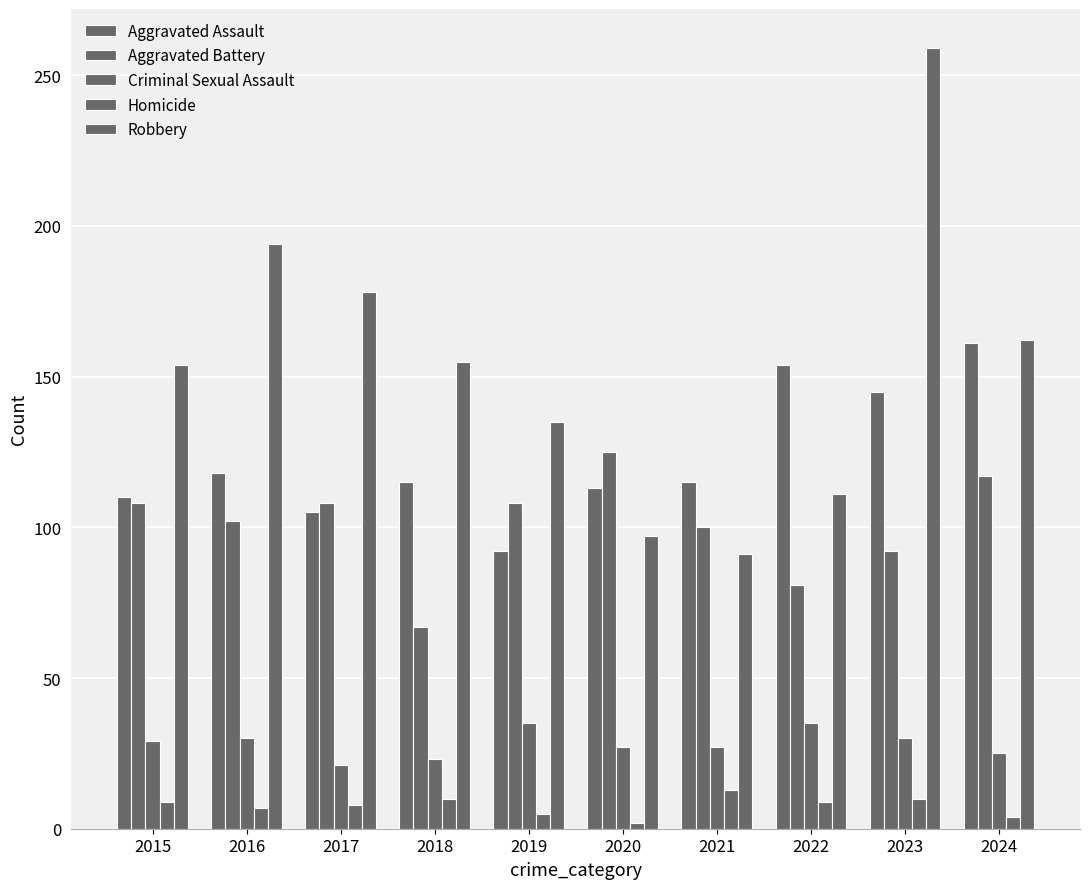

Which series changed the most between 2022 and 2023?

Robbery